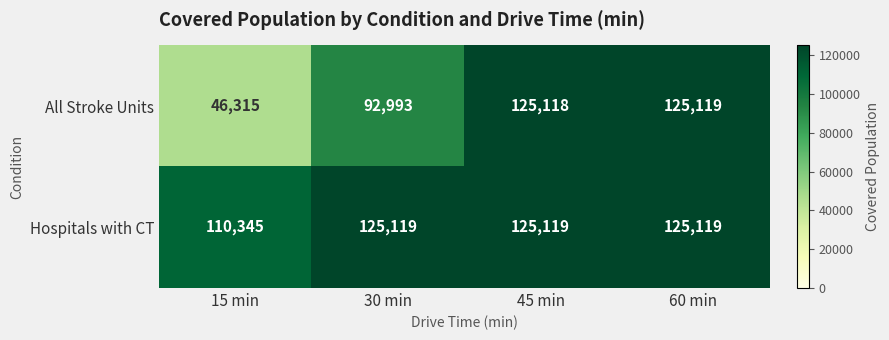

What is the greatest value displayed?

125119